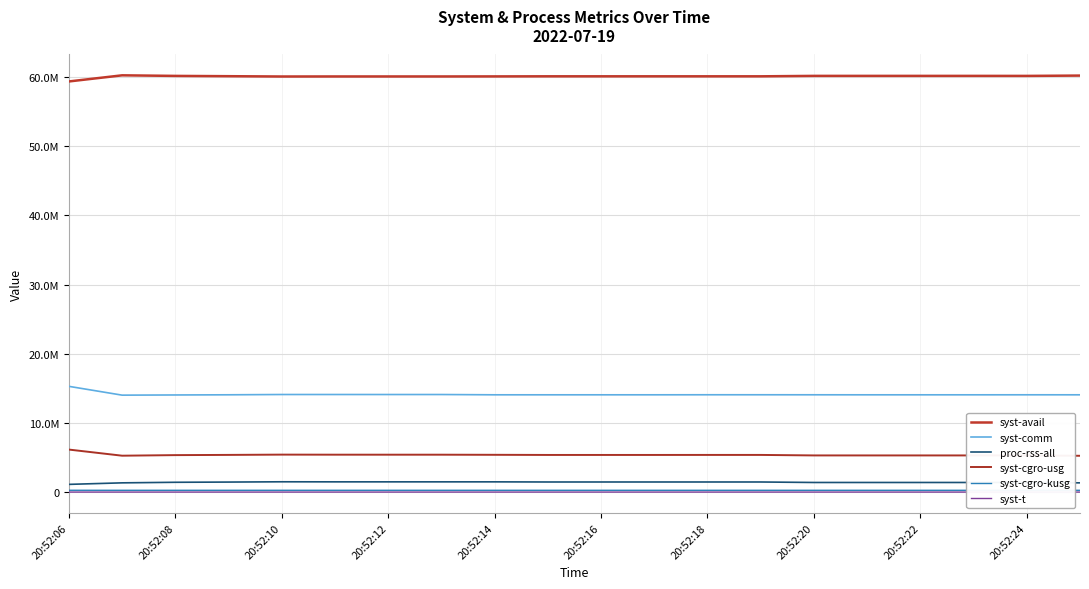

Reading left to right, what are all the values shown in this chart?

syst-avail: 59374788	60260220	60176624	60134800	60089300	60096368	60096368	60096156	60104708	60117424	60117424	60117424	60115912	60116080	60178624	60178840	60178840	60178852	60176080	60222708
syst-comm: 15286452	14013576	14040156	14065172	14106200	14106200	14104452	14104436	14063708	14063660	14063660	14063660	14069940	14069940	14066688	14062584	14062584	14062584	14065664	14063648
proc-rss-all: 1112284	1332448	1414520	1445572	1485840	1476752	1476752	1476496	1476496	1456612	1456612	1456612	1456836	1456836	1386072	1386072	1386072	1386072	1386072	1332536
syst-cgro-usg: 6143664	5258784	5342416	5373912	5414148	5405048	5403720	5403224	5387308	5367224	5367264	5367412	5370676	5371084	5297880	5297788	5297524	5297016	5300356	5246620
syst-cgro-kusg: 259980	255572	256128	256212	256936	256884	256812	256796	256344	256244	256212	256204	256232	256240	256112	256096	256096	256100	256176	256120
syst-t: 1397	1412	1419	1417	1421	1419	1418	1417	1412	1409	1407	1407	1407	1407	1403	1403	1403	1403	1404	1402